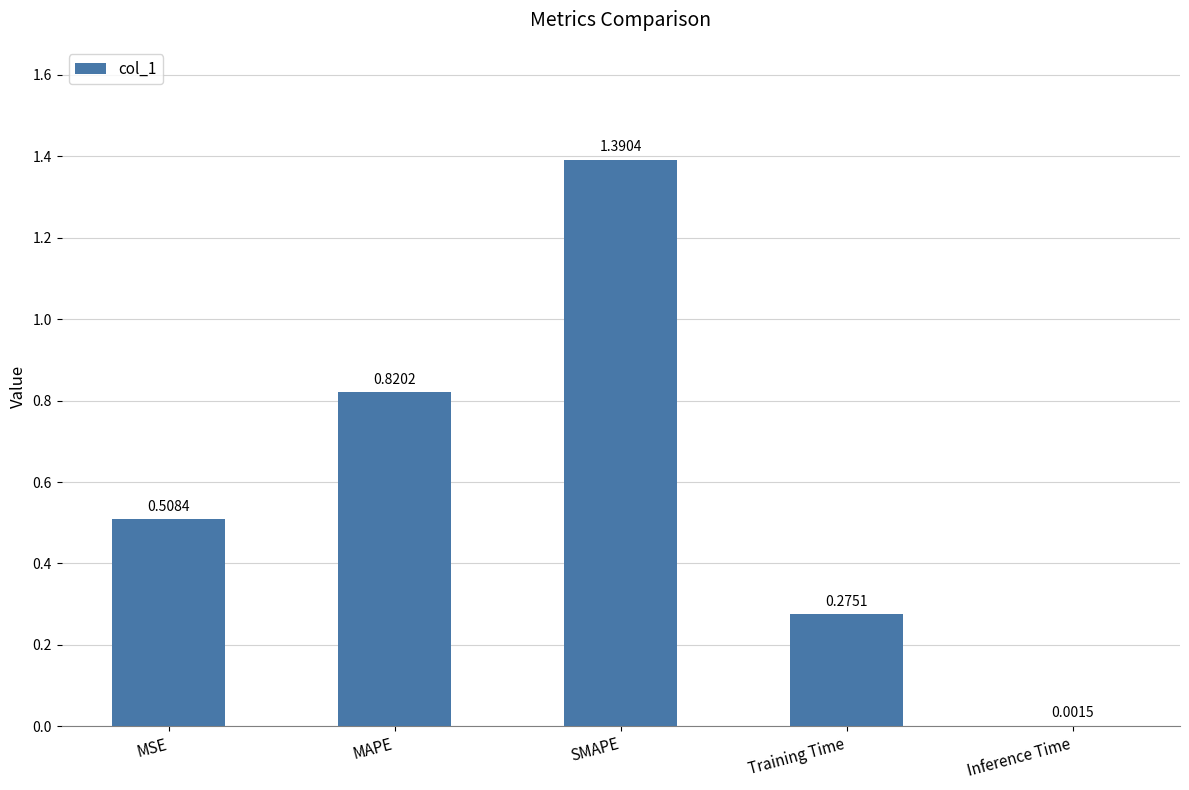

Which label corresponds to the largest value in the chart?

SMAPE